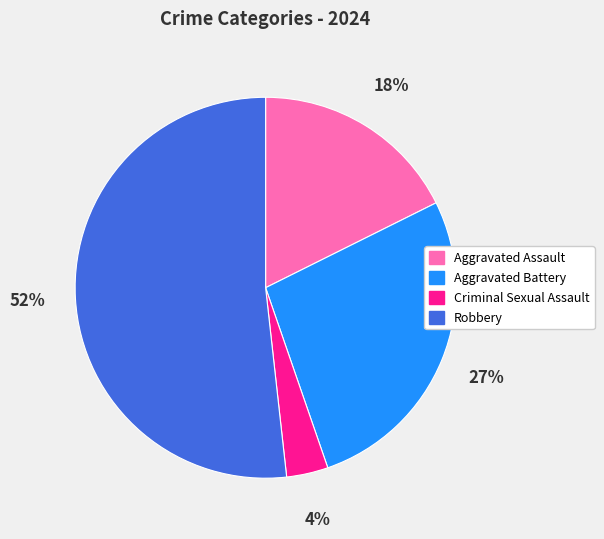

True or false: Criminal Sexual Assault accounts for 4% of the total.

True